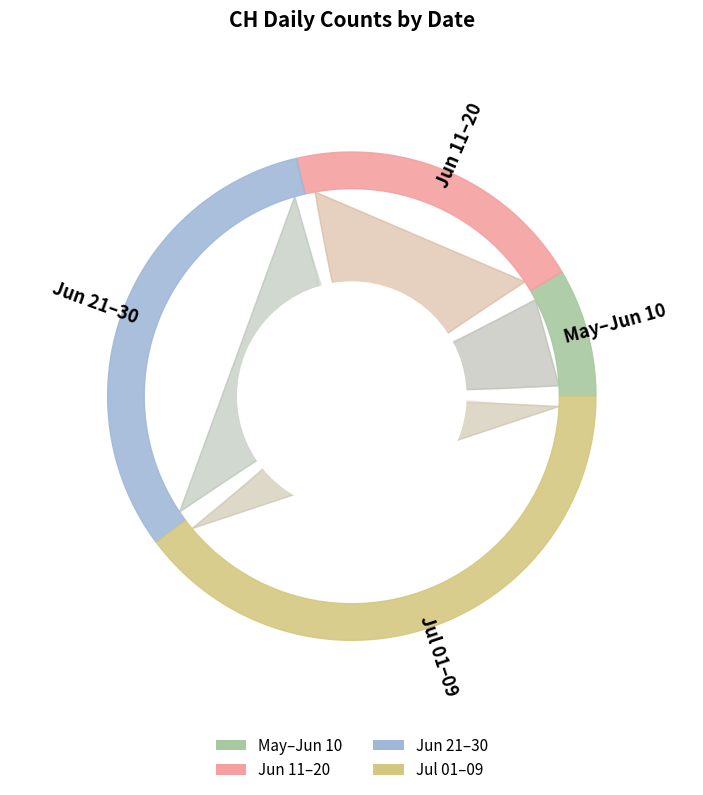

To the nearest percent, what portion does 2020-06-03 represent?

1%